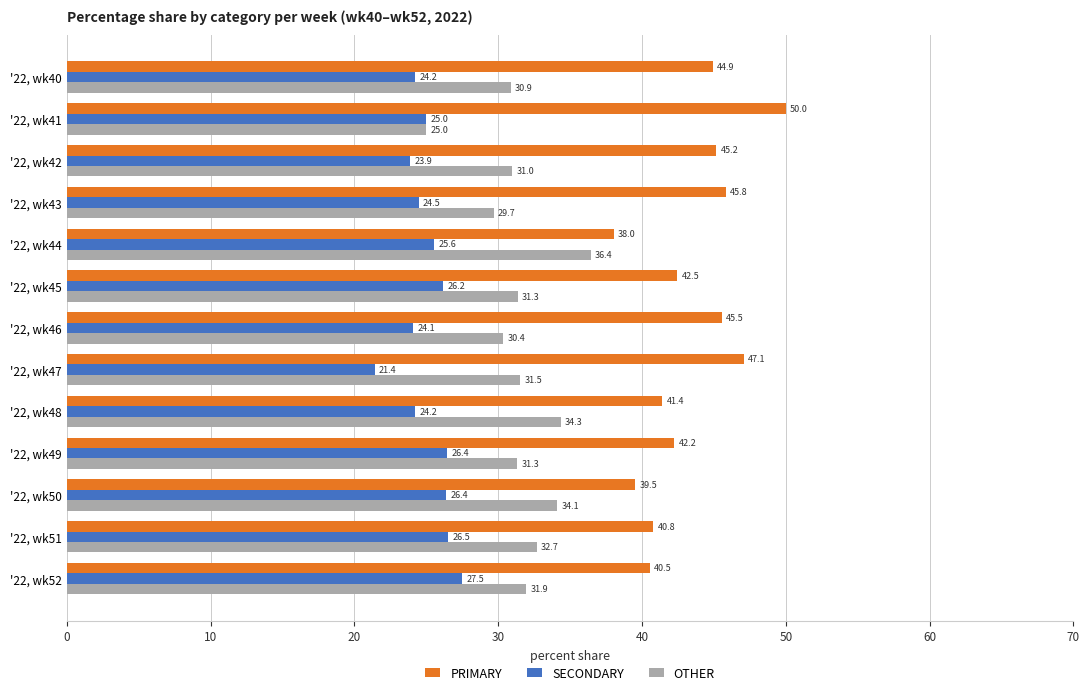

Is it true that SECONDARY equals 26.4 at '22, wk50?

True